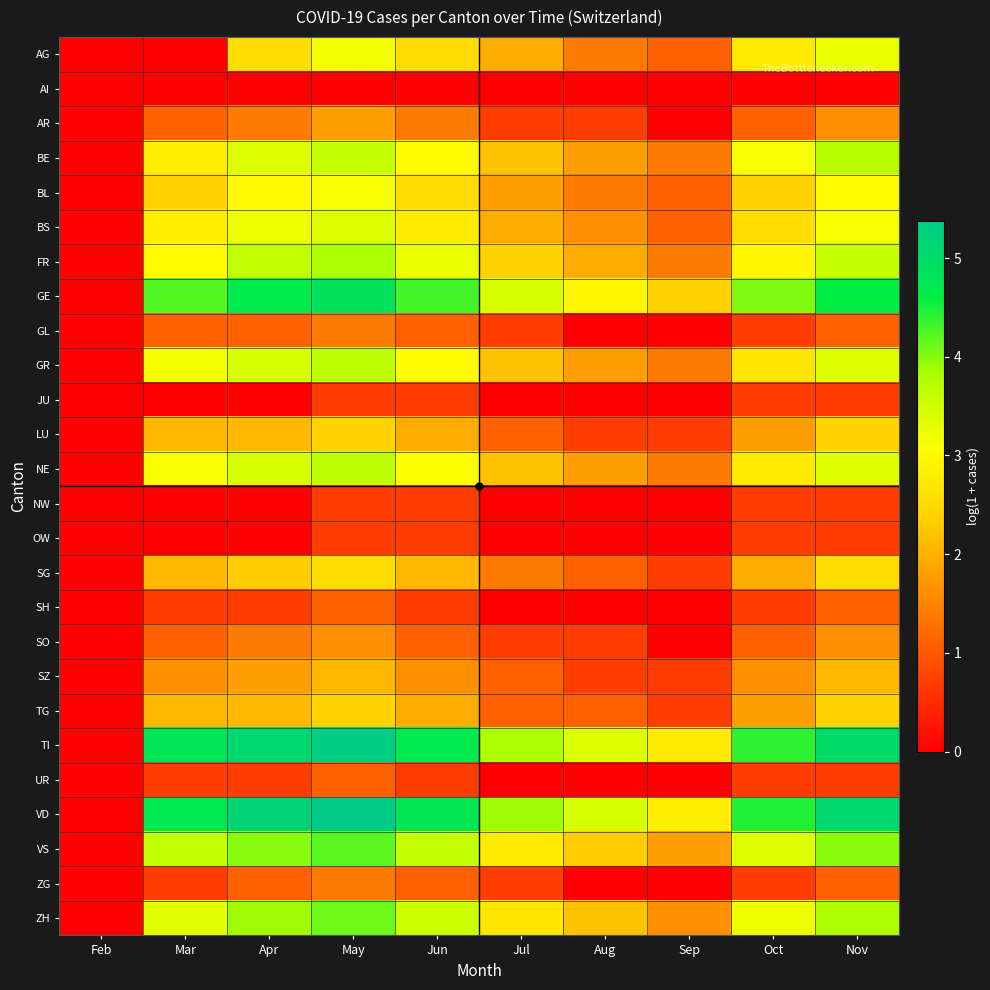

What is the spread (max minus min) of values at Oct?

4.5